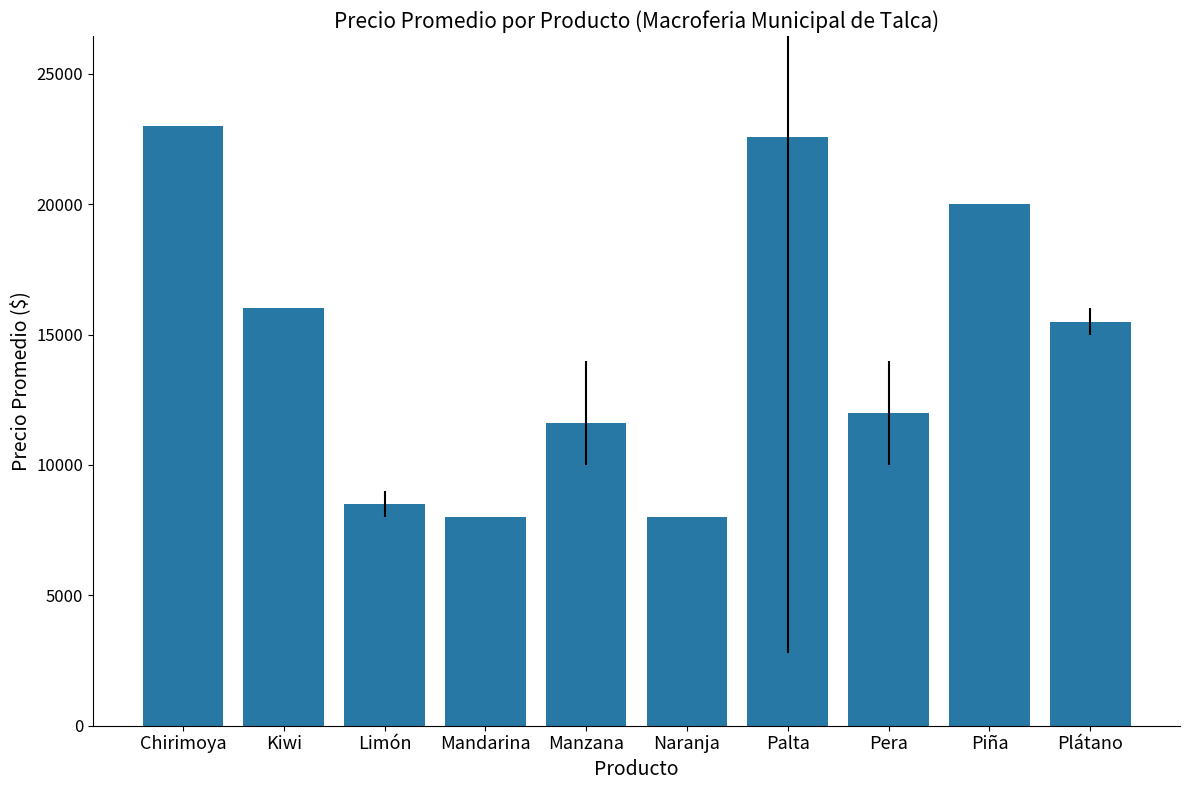

At which label does the data first exceed 15500?

Chirimoya